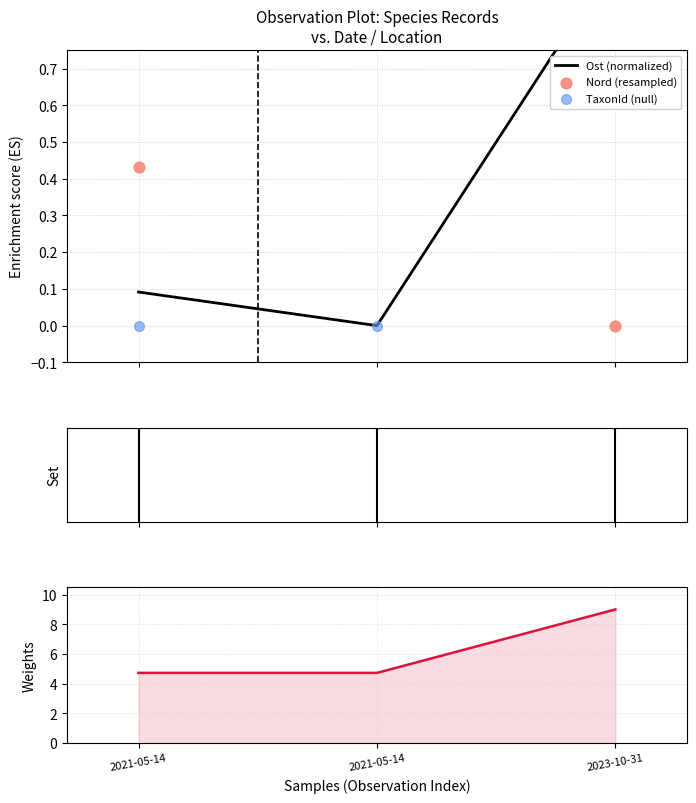

At which category is the sum across all series the highest?

2023-10-31